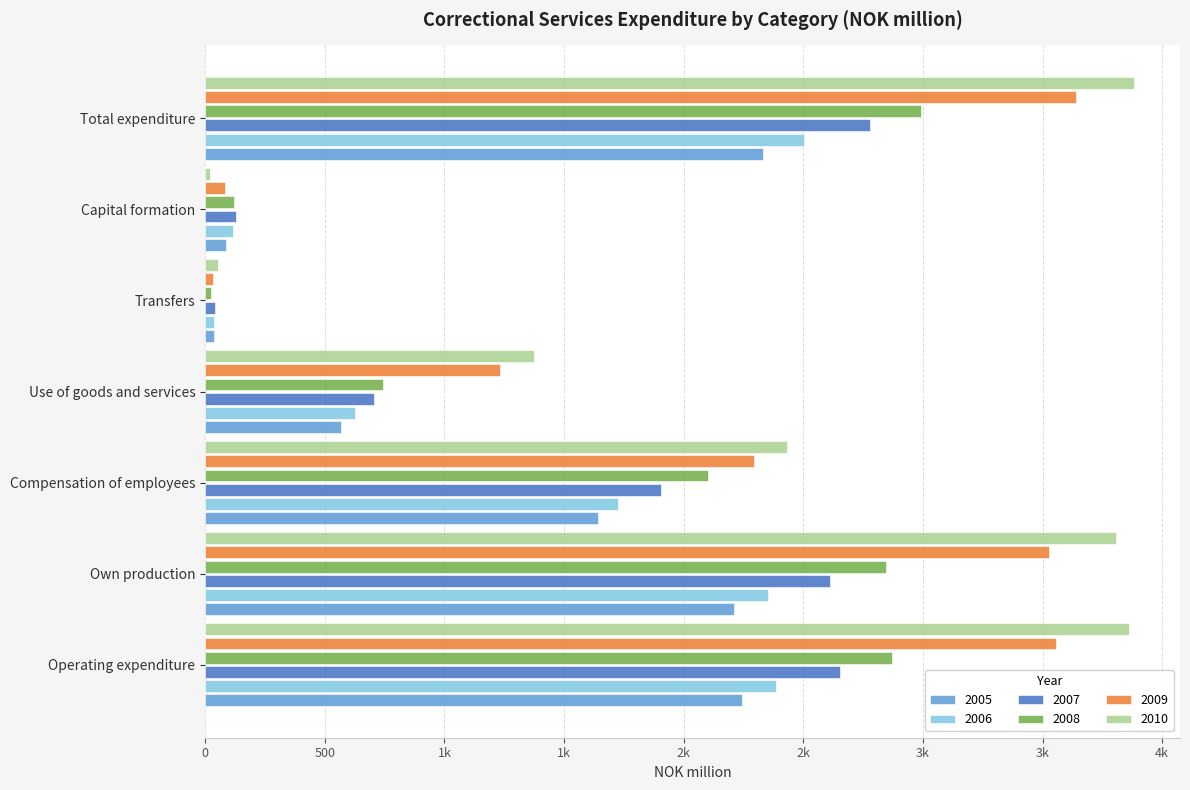

What is the label of the 6th bar from the right?

Own production